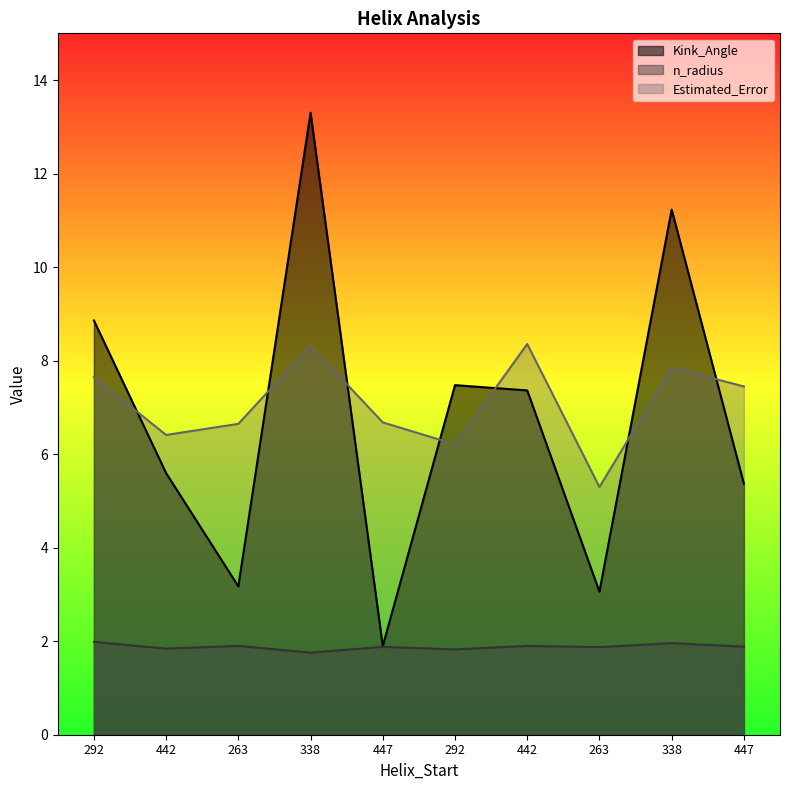

Which category has the lowest value in the Kink_Angle series?

447